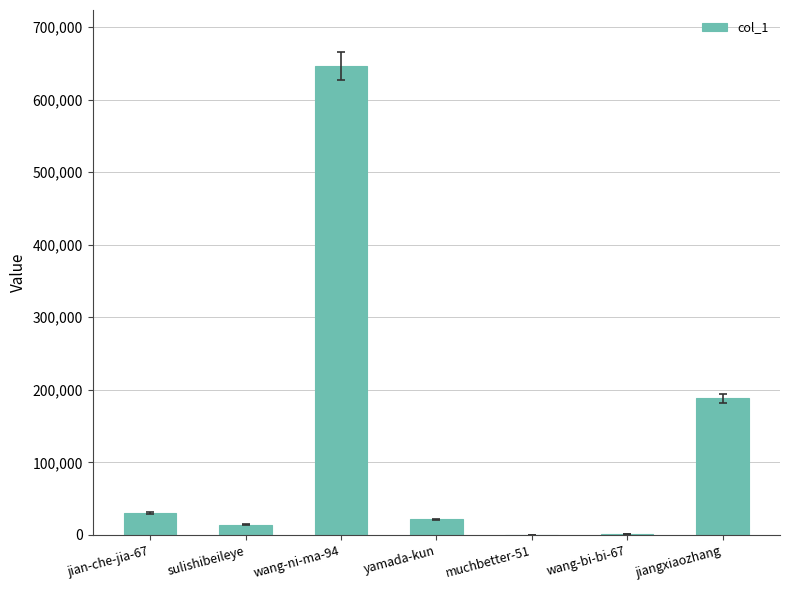

Where is the data nearest to the value 323004?

jiangxiaozhang